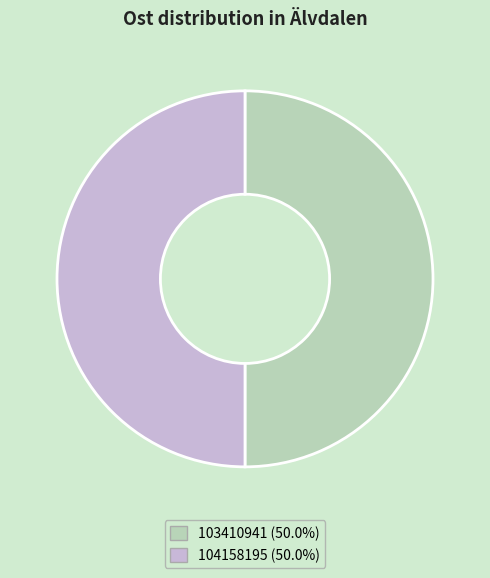

How many slices are in this pie chart?

2